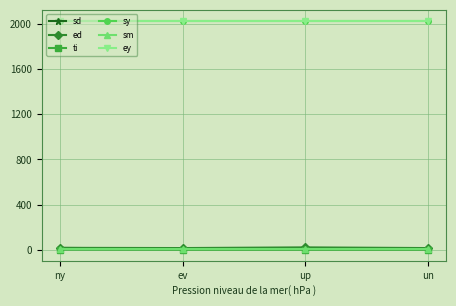

What is the label of the 1st point from the right?

un